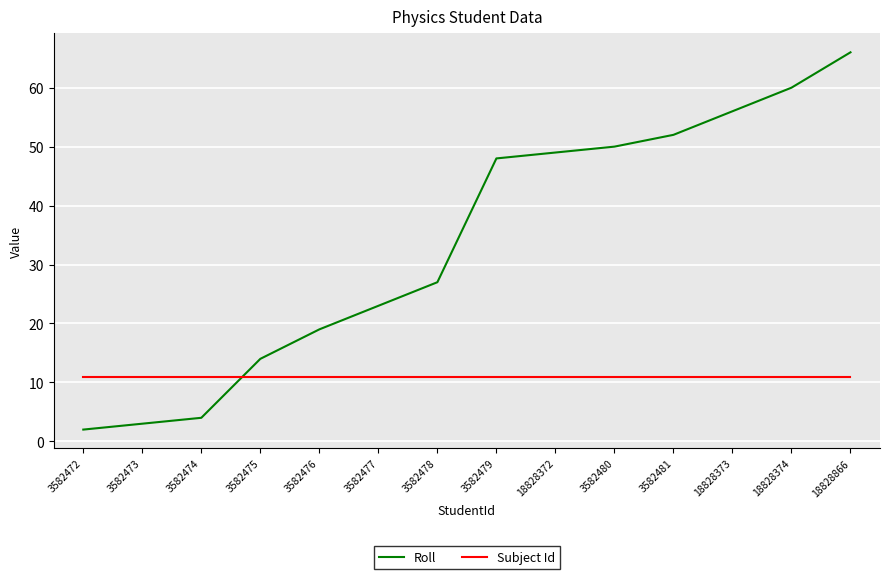

At how many categories does at least one series exceed 35?

7